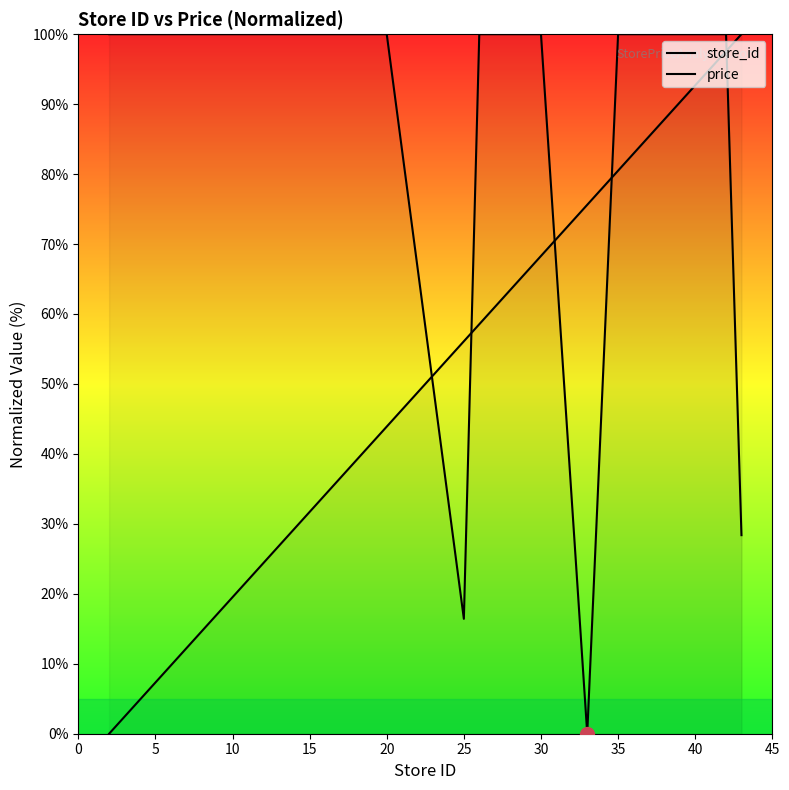

Is it true that price equals 168.9 at 25?

False